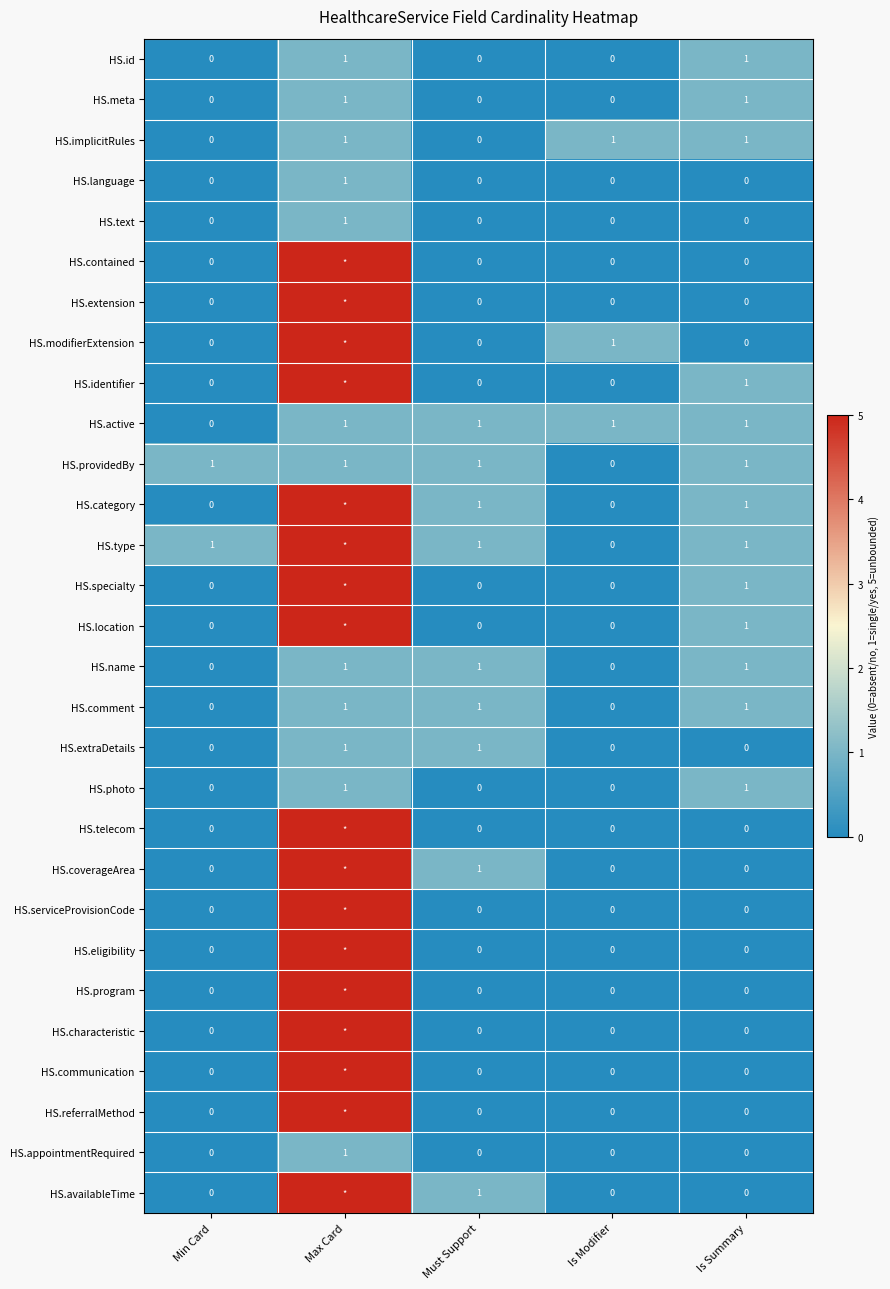

Between Is Modifier and Min Card, which is larger?

Is Modifier